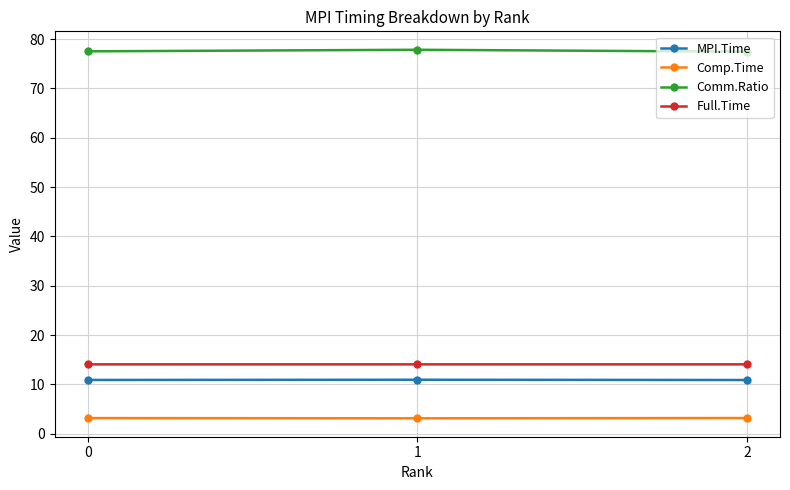

Which series has the largest total across all categories?

Comm.Ratio